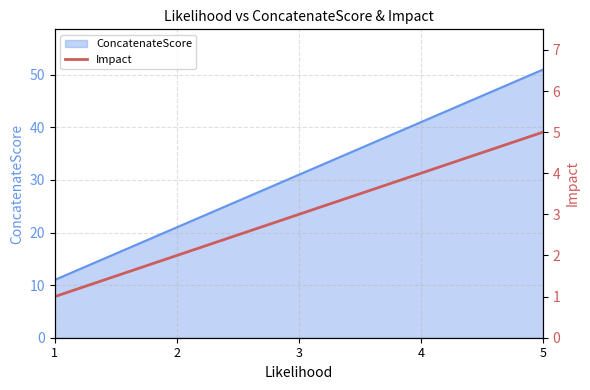

List the labels in order of value, smallest first.

1, 2, 3, 4, 5